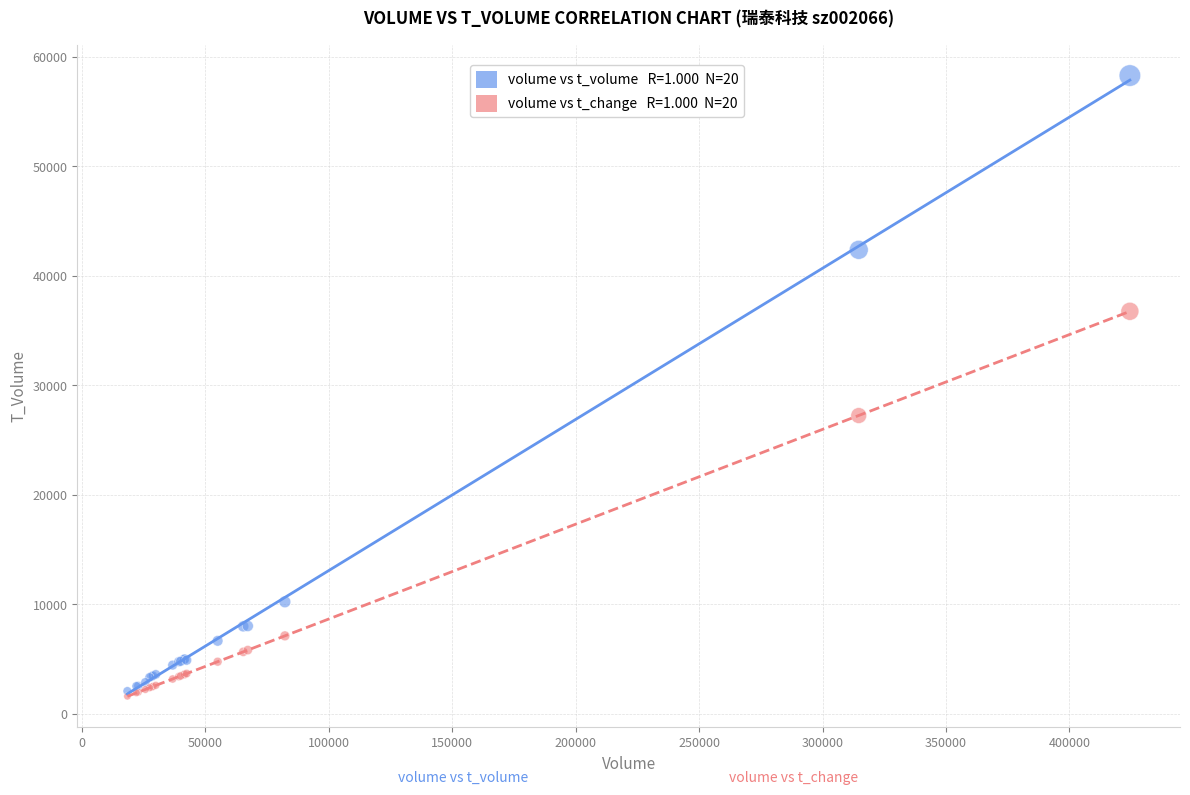

Across all series, what Y value is closest to 29944?

27240